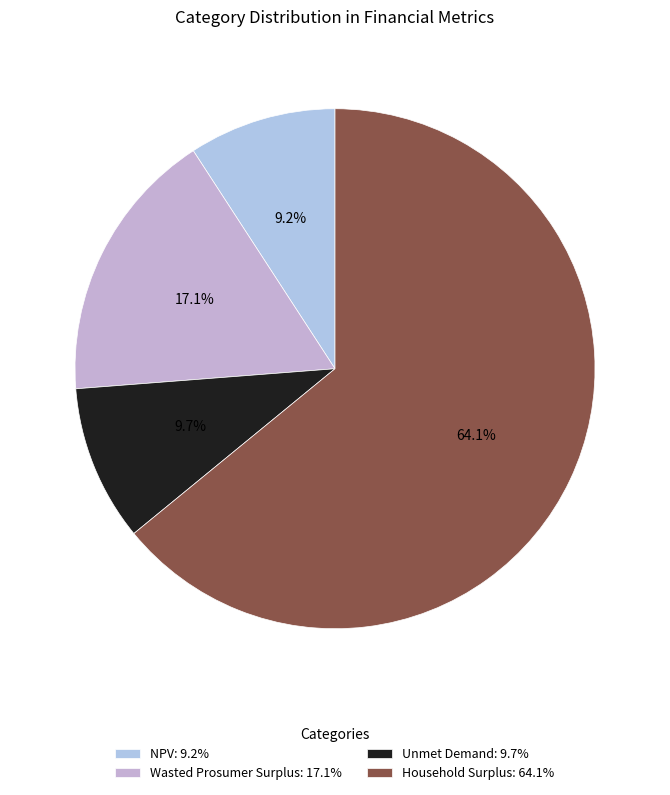

What is the largest slice in the pie chart?

Household Surplus